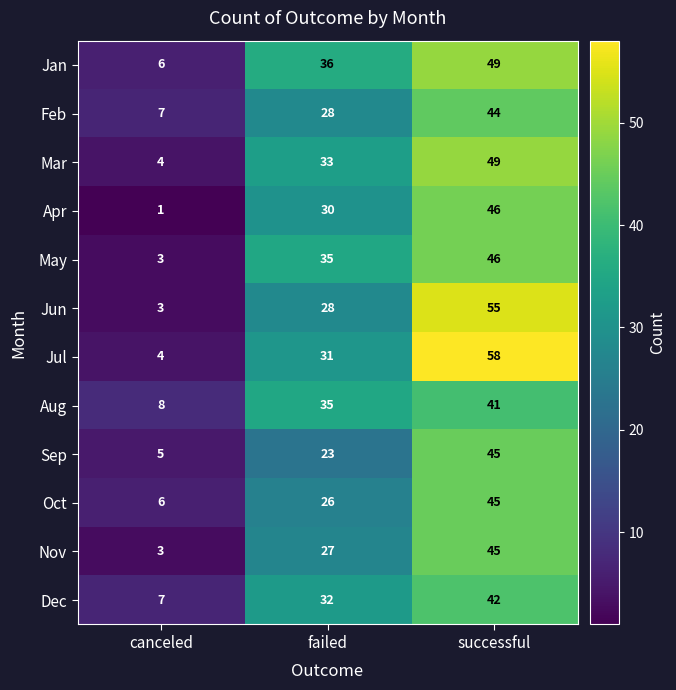

Is it true that May equals 1 at canceled?

False